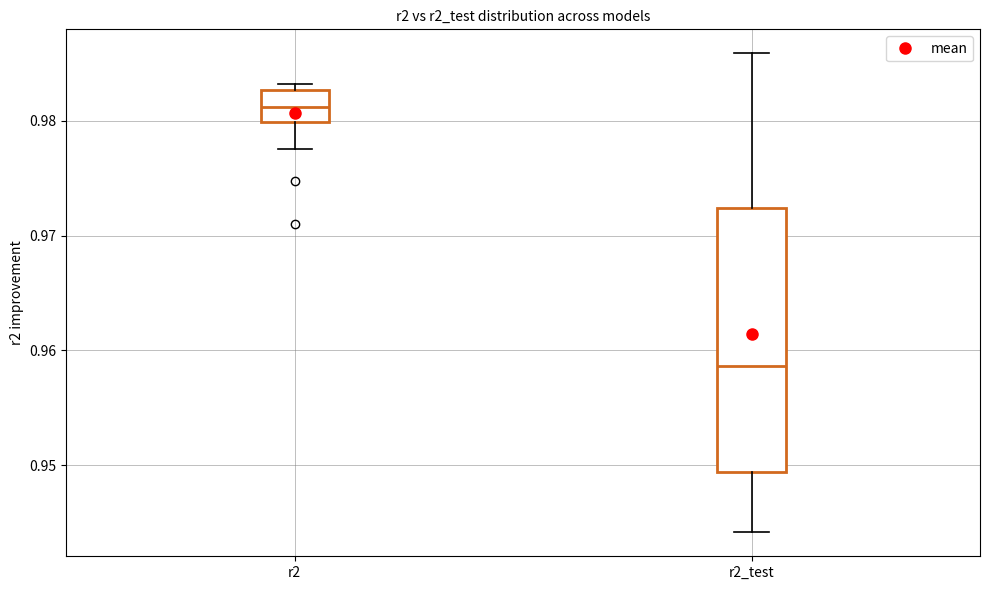

Where does the upper whisker of the box for r2_test end on the y-axis? The values are not printed on the chart, so give them approximately, as read against the axis.

0.986